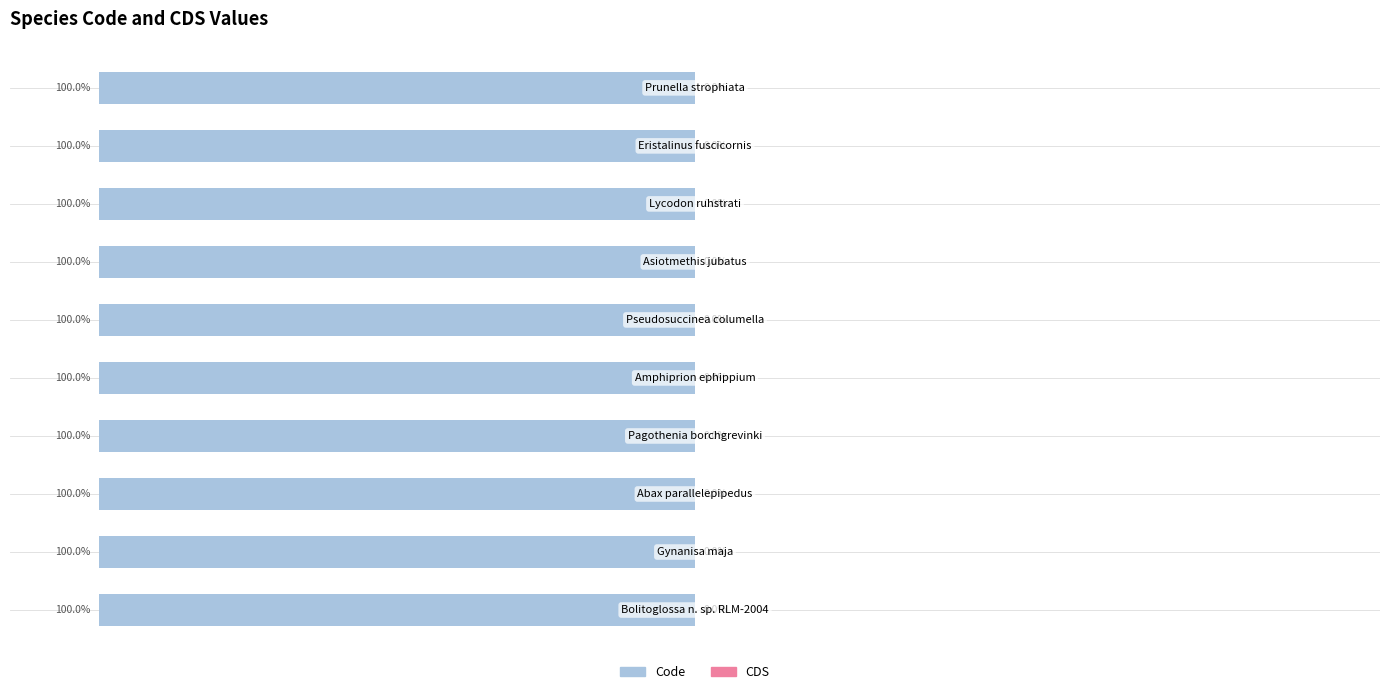

The Code series shows 8 at Asiotmethis jubatus. True or false?

False